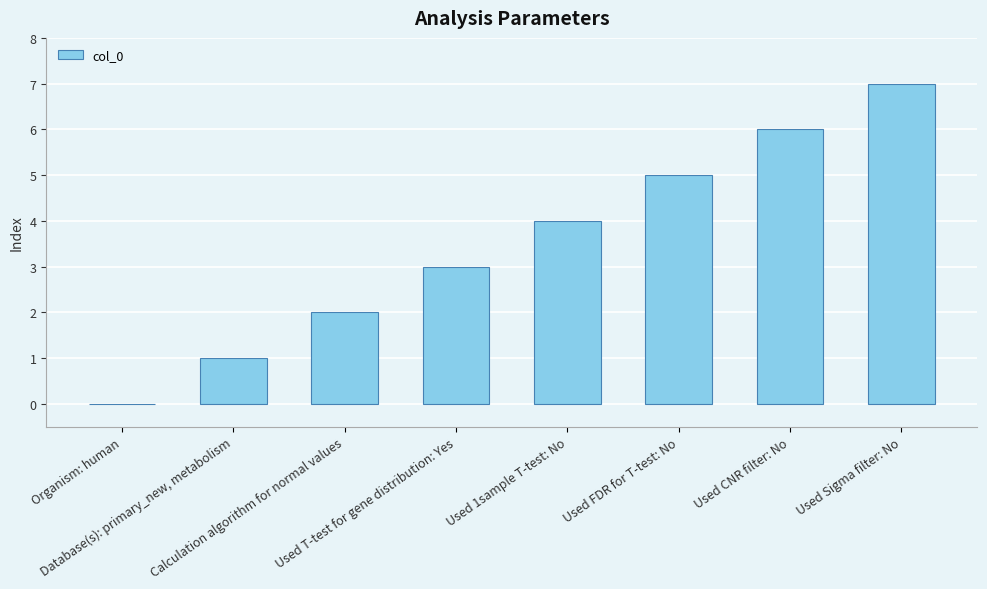

Is it true that the value at Used 1sample T-test: No is 5?

False